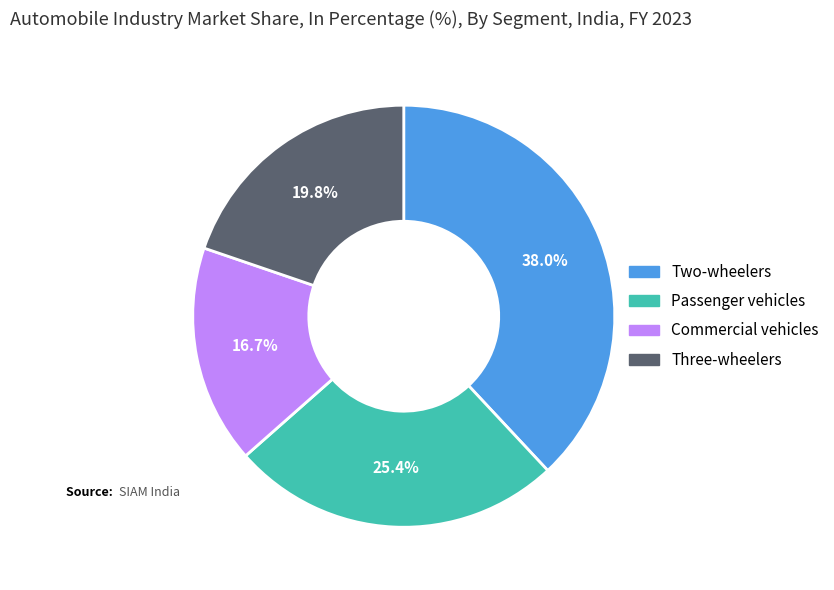

Between Two-wheelers and Passenger vehicles, which is larger?

Two-wheelers